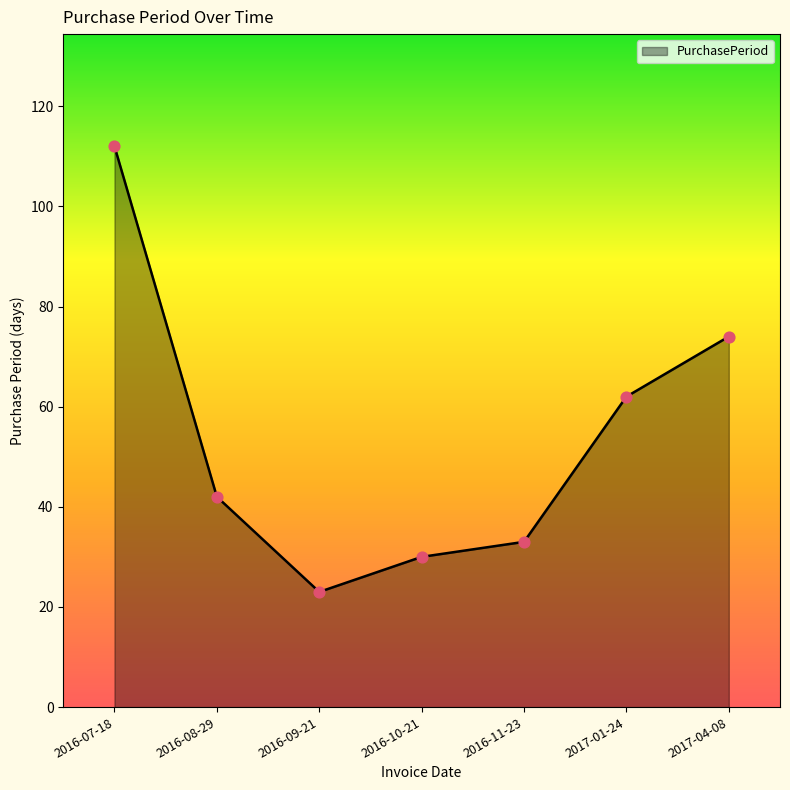

Approximately how many times larger is the value at 2017-01-24 compared to 2017-04-08?

0.8